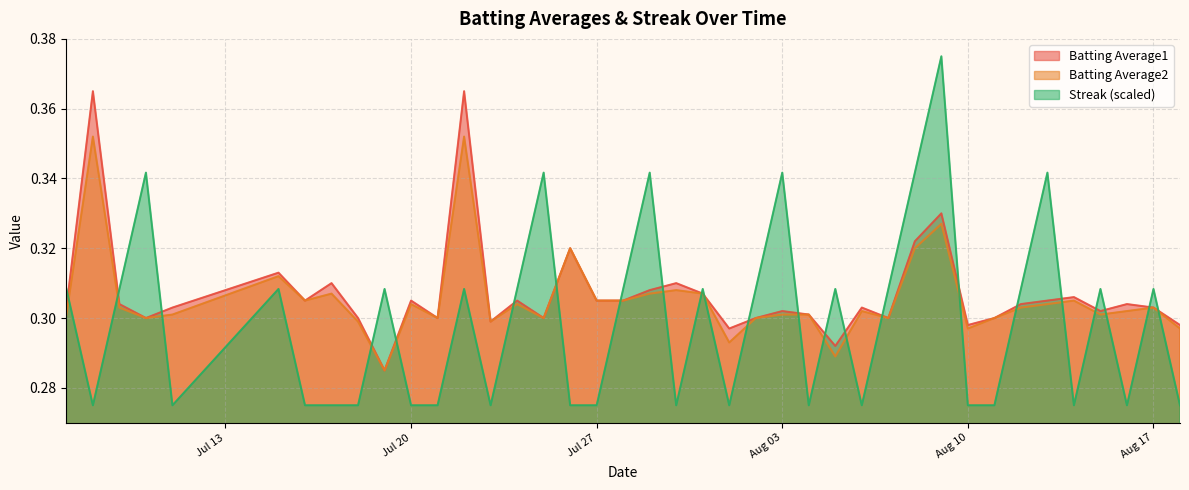

At which category does Streak reach its first local valley?

2010-07-08